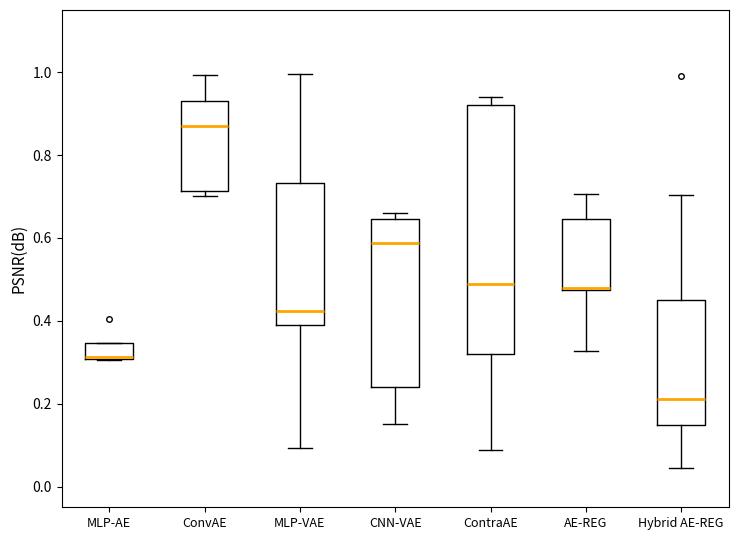

Where is the lower edge of the box for MLP-VAE on the y-axis? The values are not printed on the chart, so give them approximately, as read against the axis.

0.40